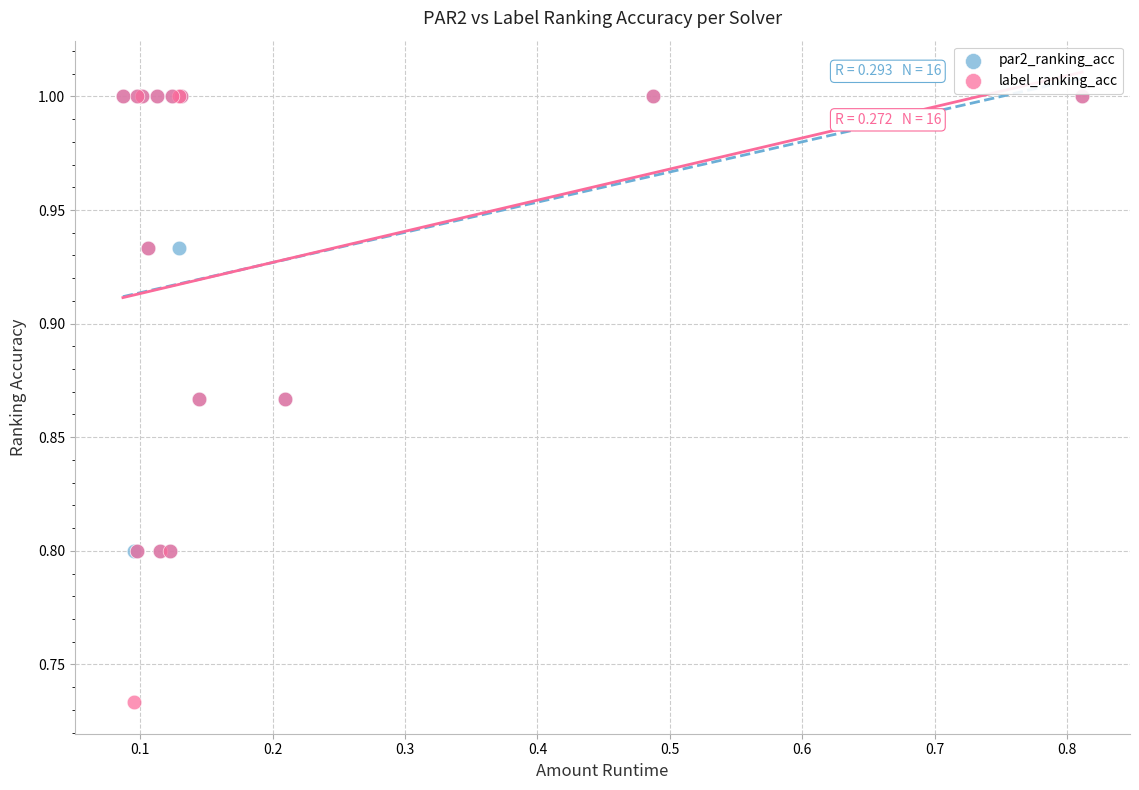

What are all the series names shown in the legend?

par2_ranking_acc, label_ranking_acc